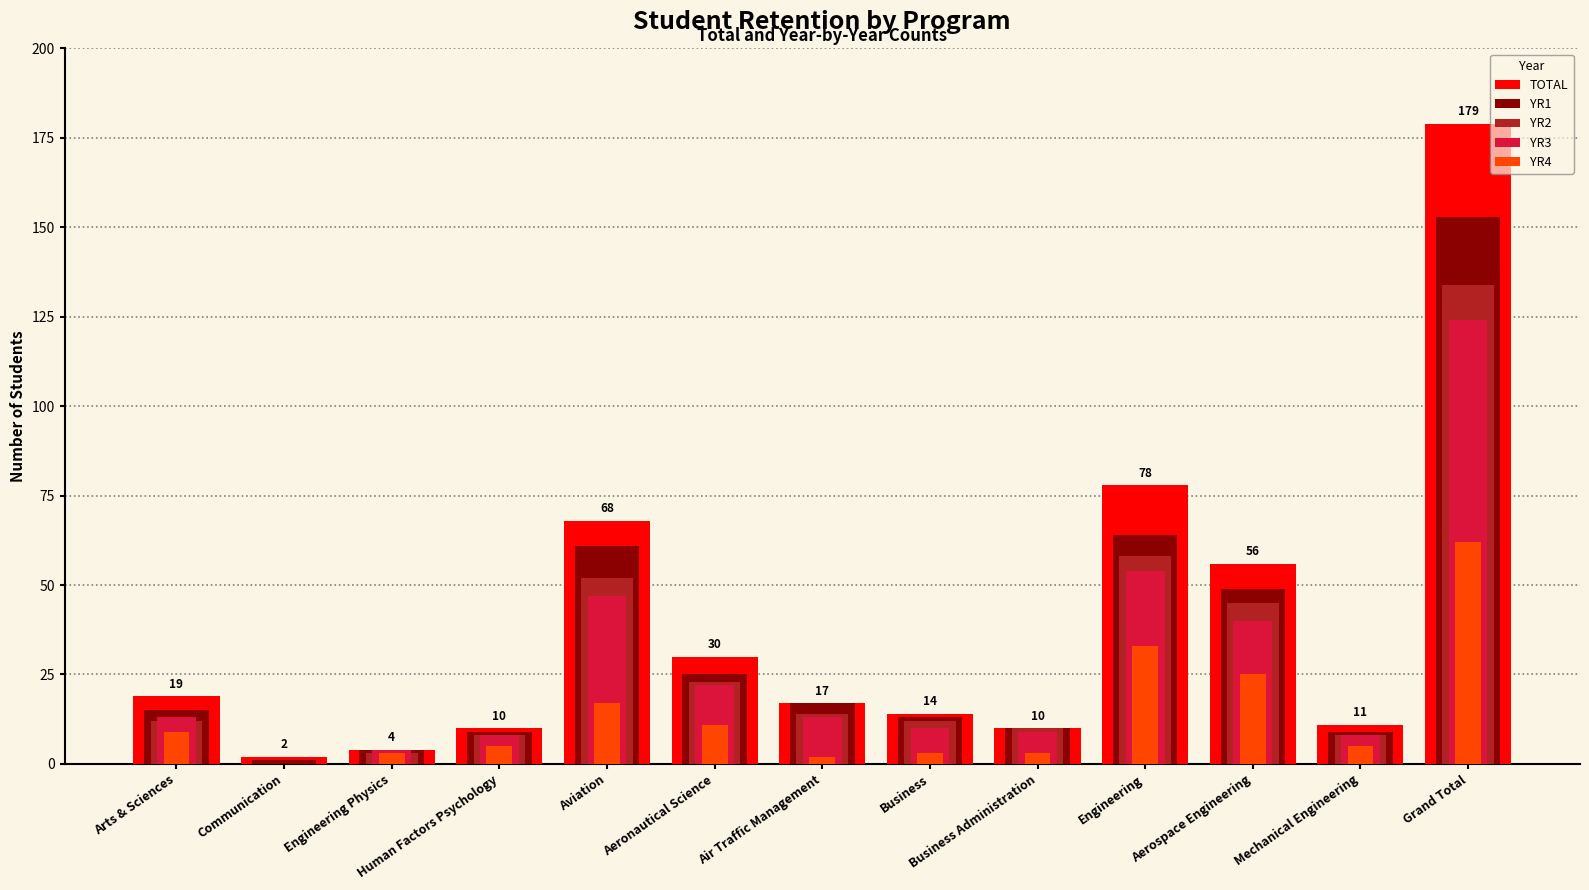

How many values in YR3 are above zero?

12